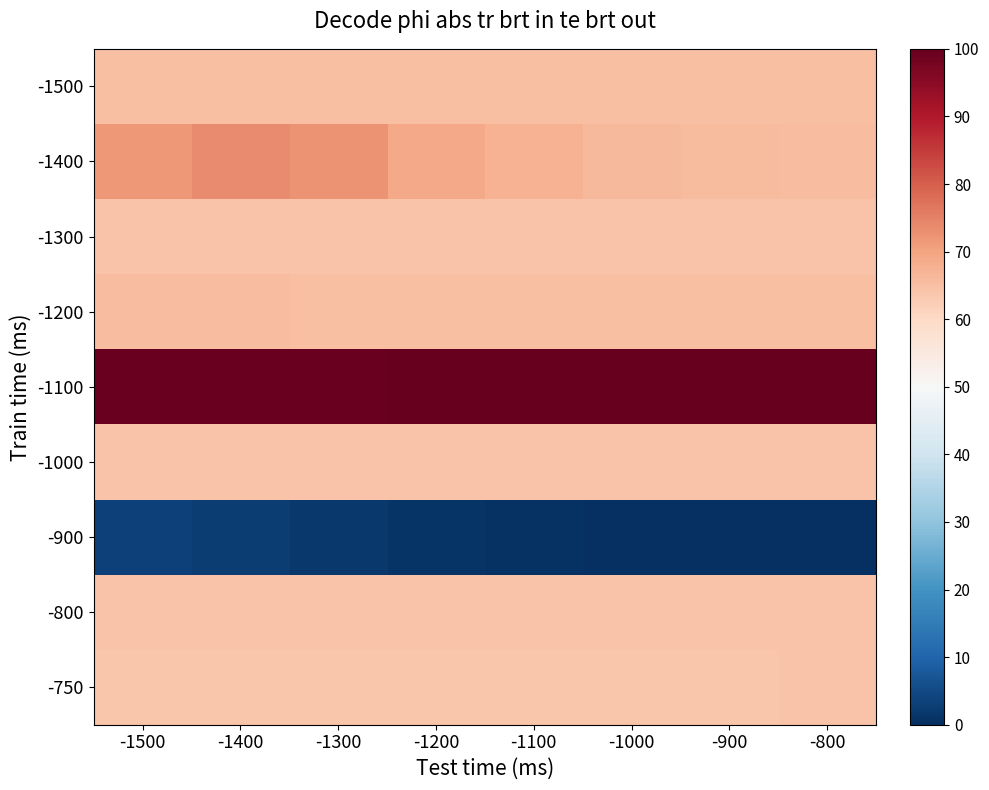

How many series are shown in this chart?

9